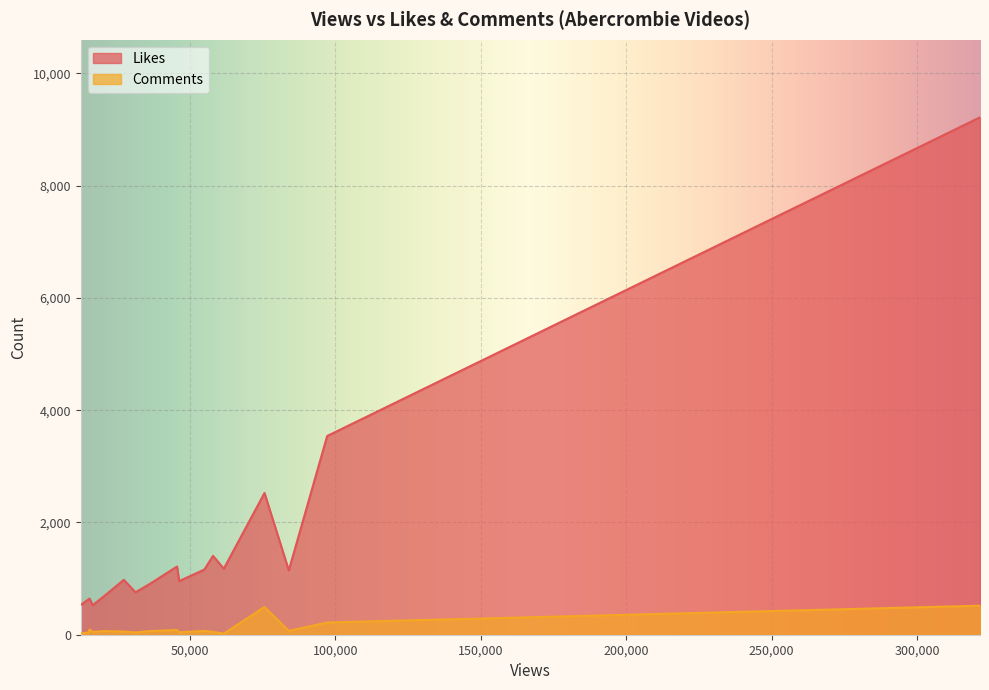

True or false: Likes and Comments cross at least once.

False